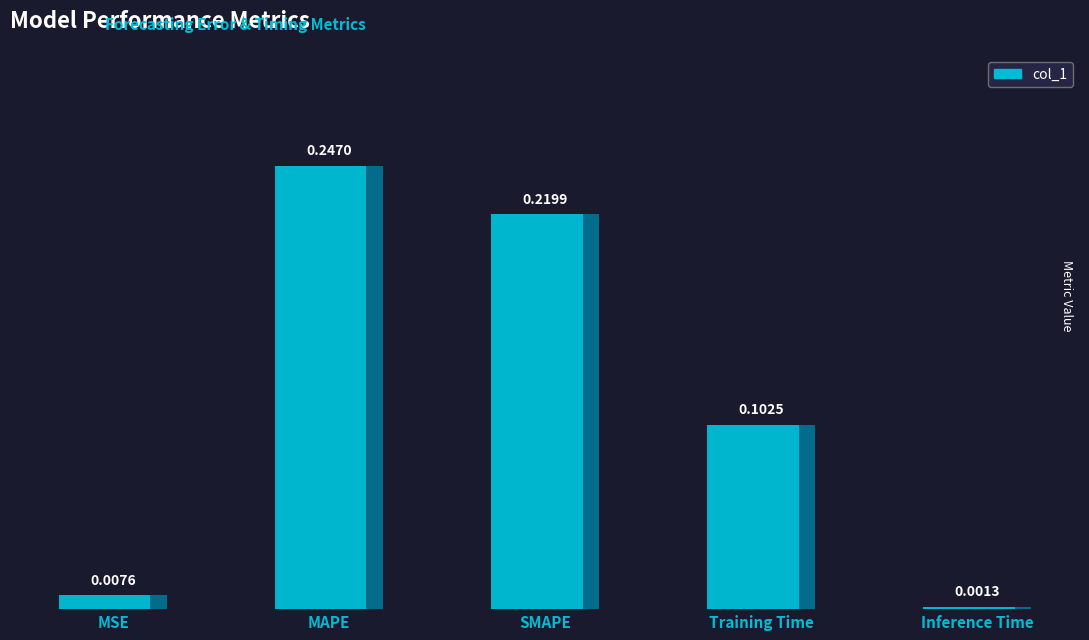

What is the difference between the maximum and minimum values?

0.2